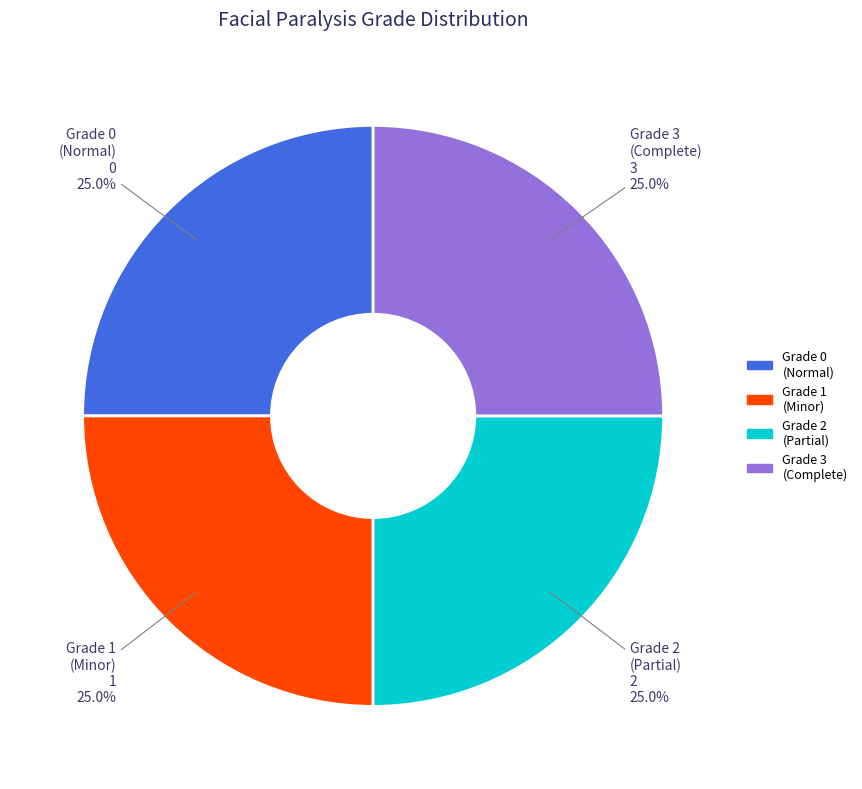

What portion of the pie excludes Grade 3 (Complete)?

75.0%